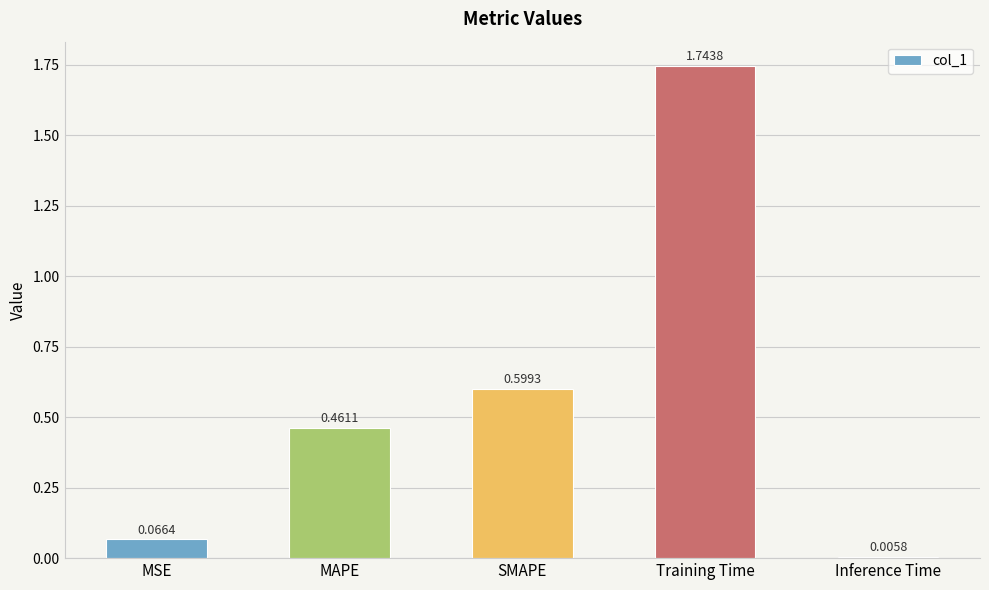

At which category does the chart reach its minimum across all series?

Inference Time